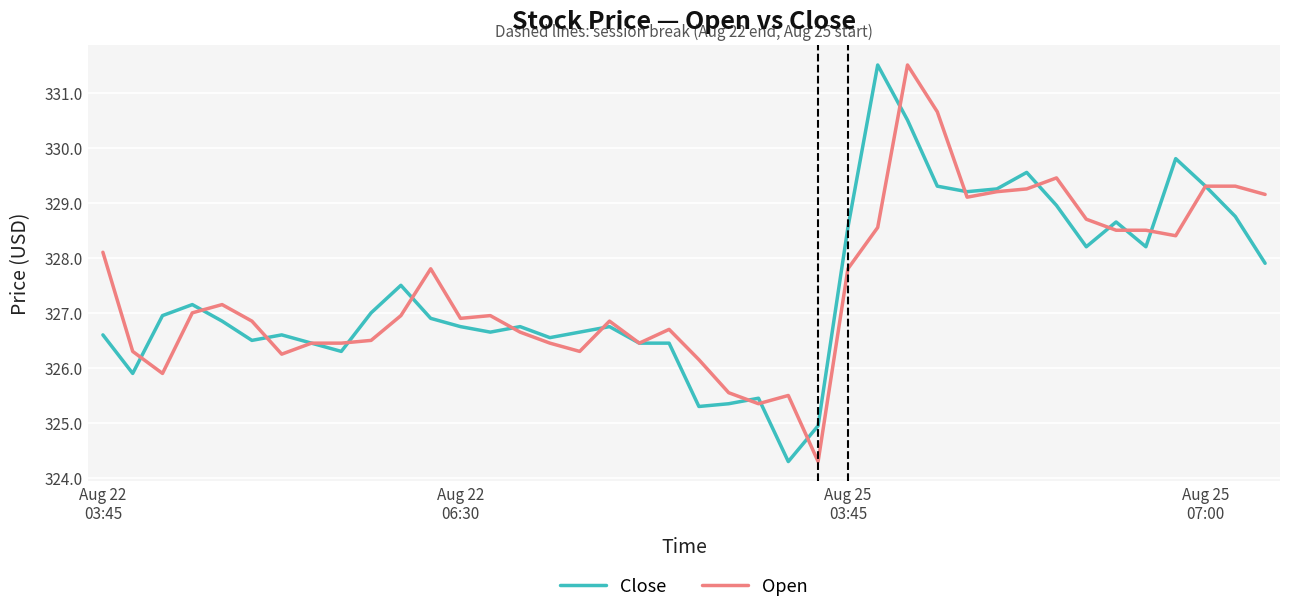

What is the minimum value shown in the chart?

324.3